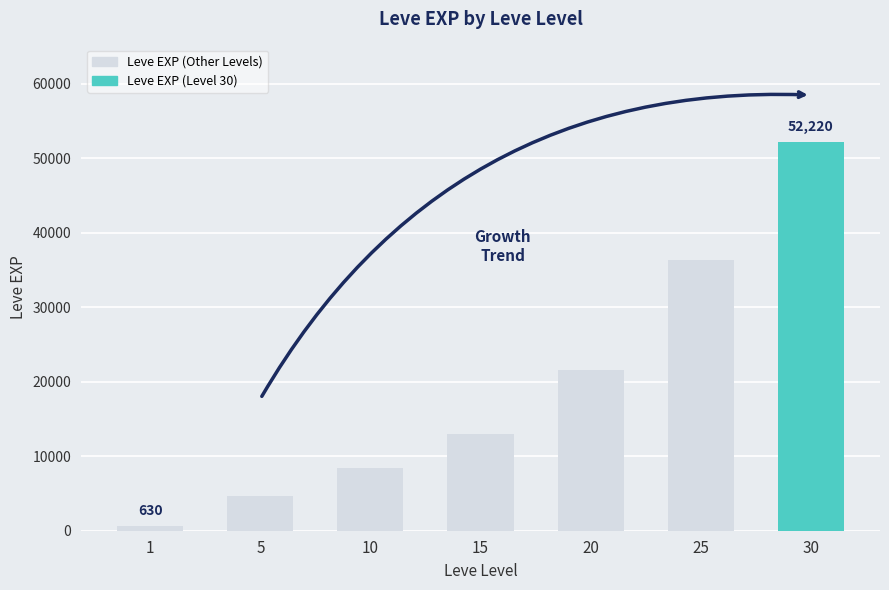

What is the change in value from 20 to 30?

+30620